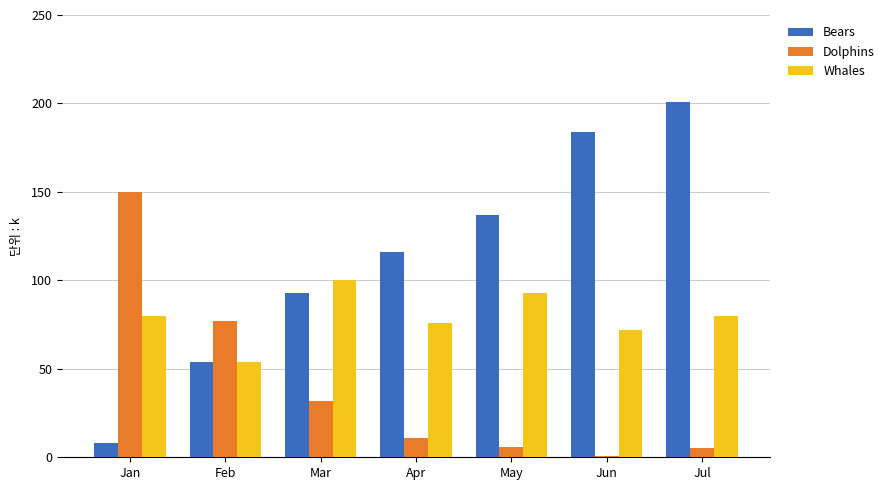

How many bars are there in each group?

3